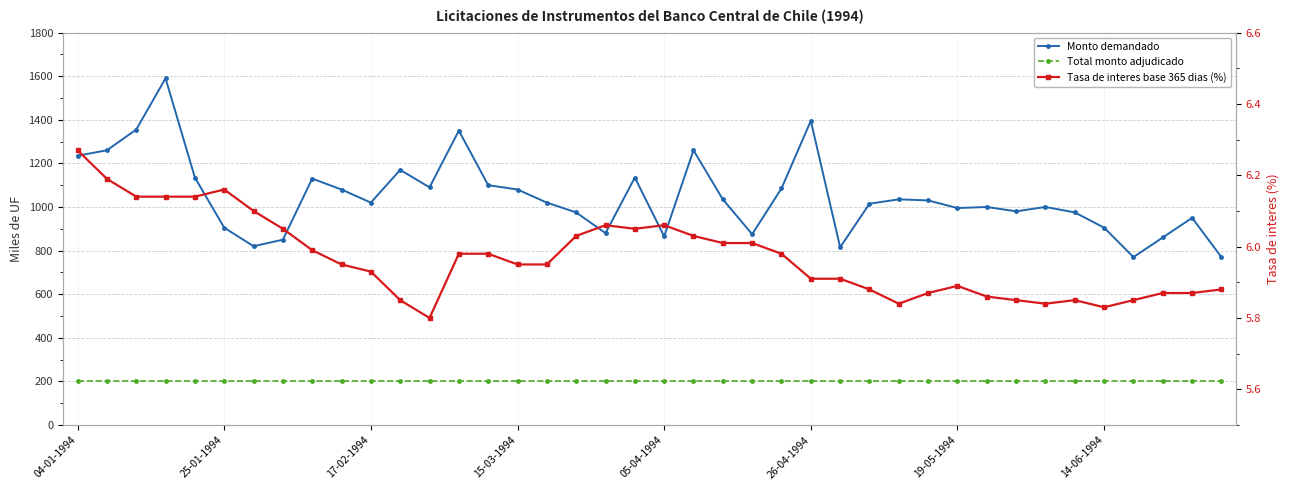

Rank the series at 34 from lowest to highest value.

Tasas de interes base 365 dias (porcentaje), Total monto adjudicado (miles de UF), Monto demandado (miles de UF)